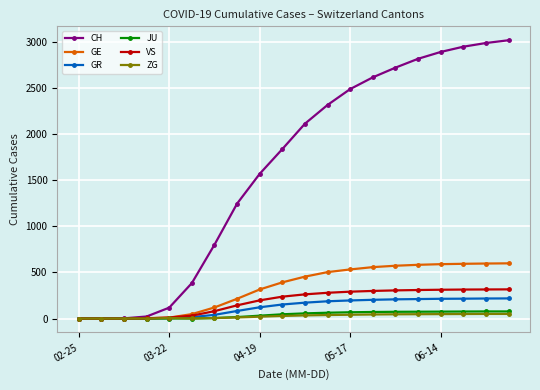

How many values in the GR series are below 172?

10